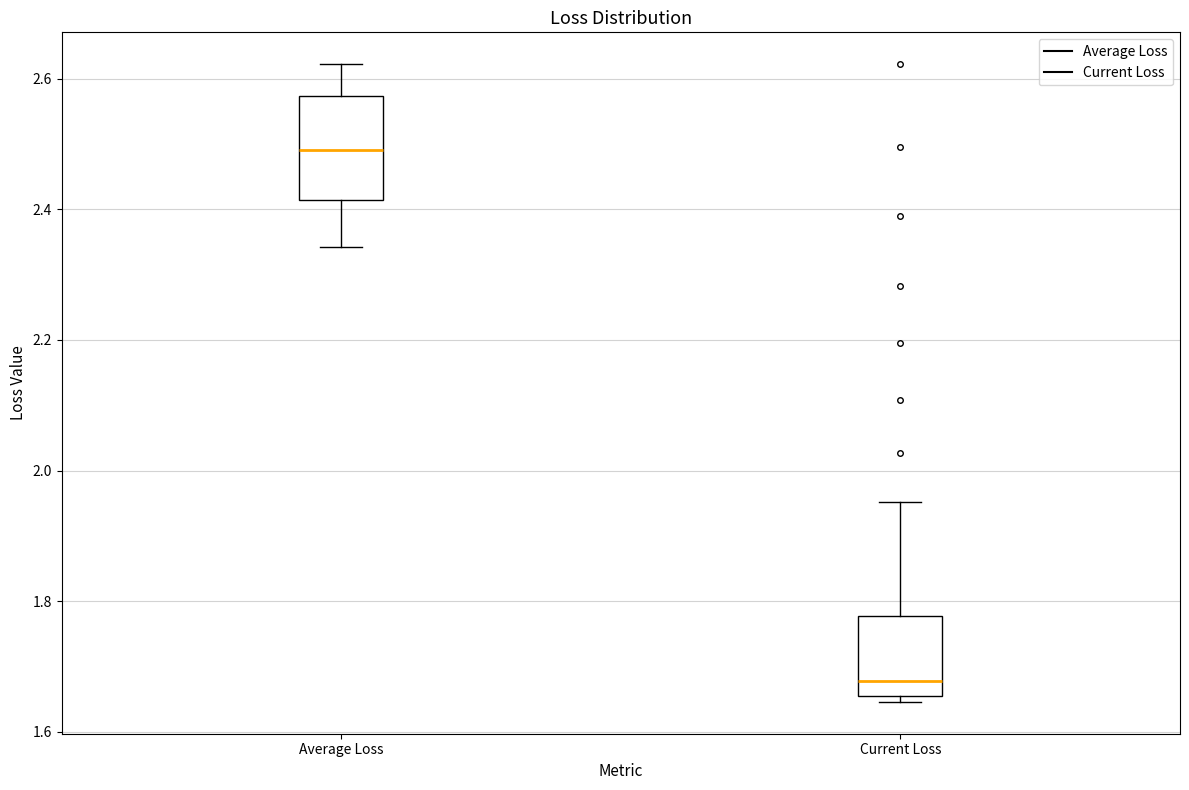

Which box is the tallest, from its lower edge to its upper edge?

Average Loss